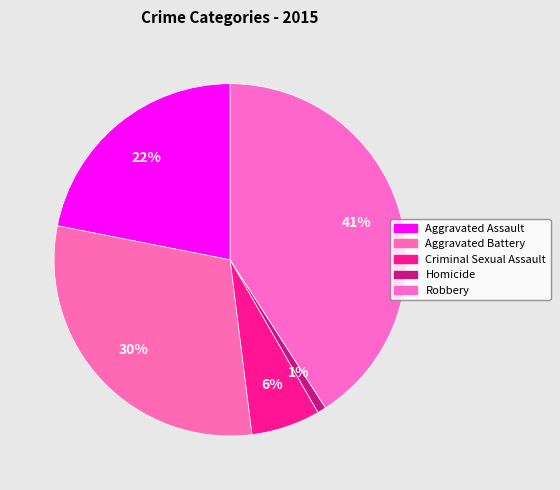

Is there a majority slice in this chart?

No